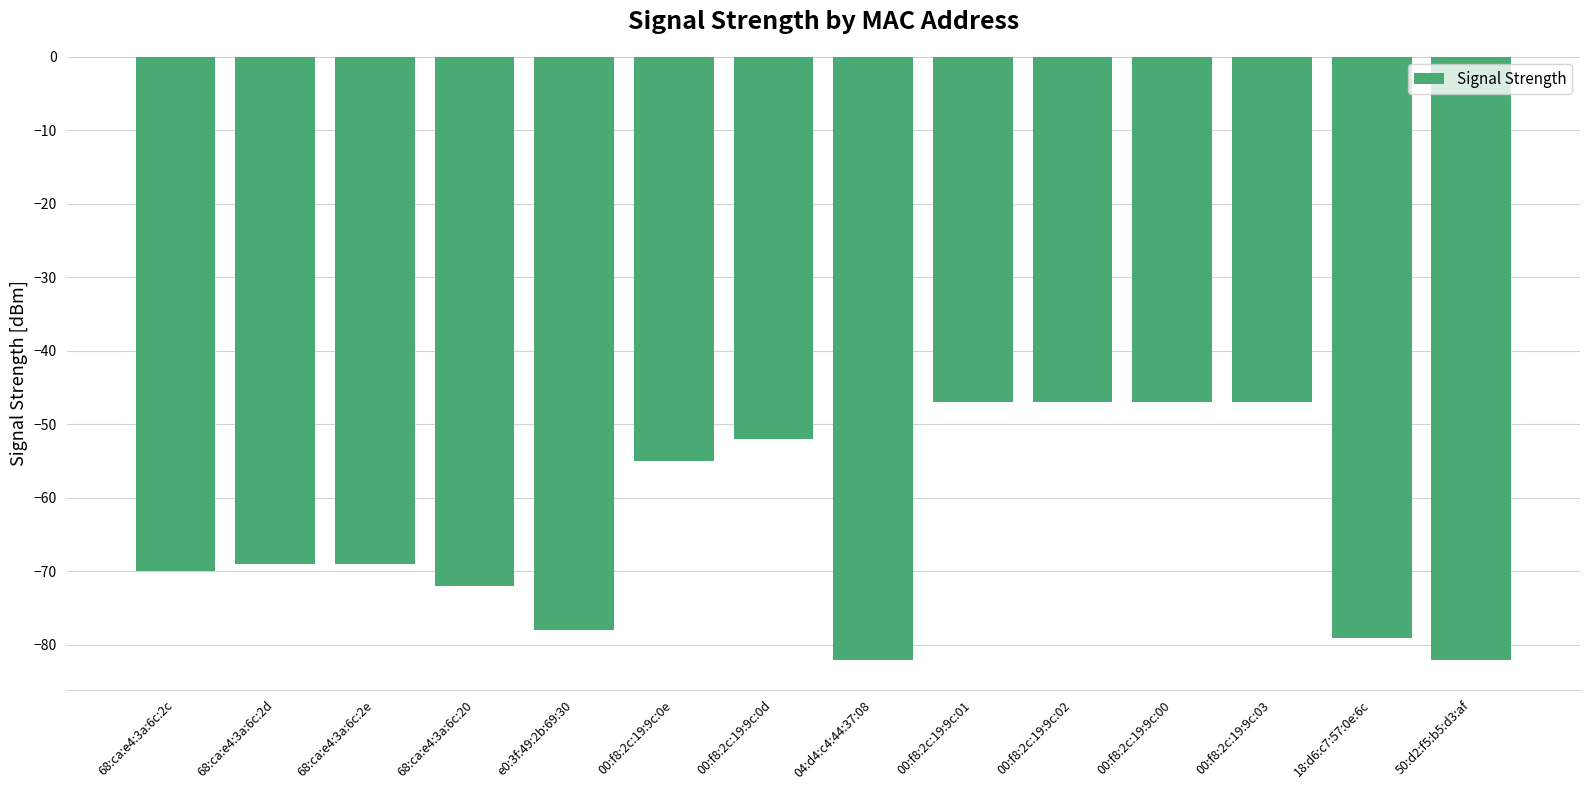

Reading right to left, transcribe all the data shown in this chart.

-82	-79	-47	-47	-47	-47	-82	-52	-55	-78	-72	-69	-69	-70